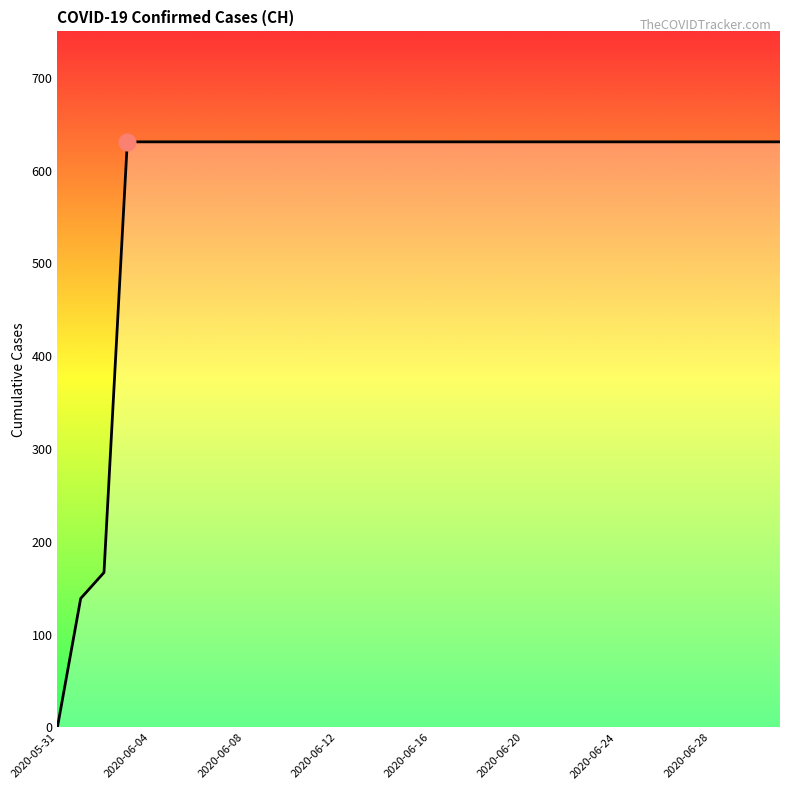

What is the difference between the maximum and minimum values?

631